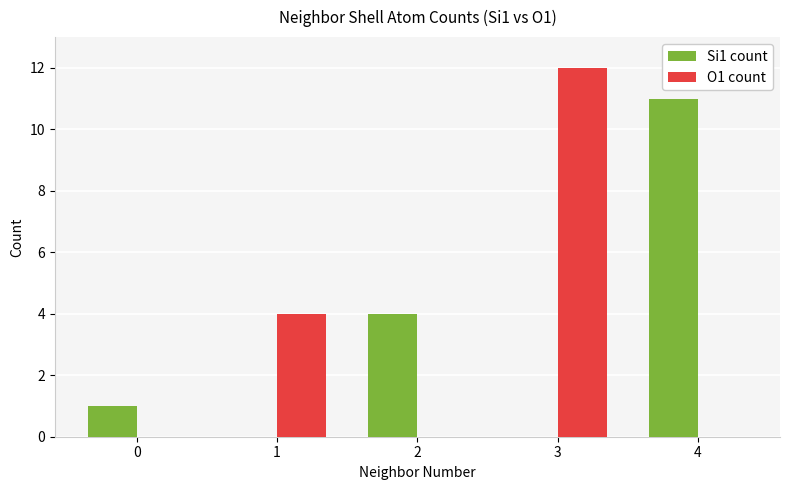

How many groups of bars are there?

5